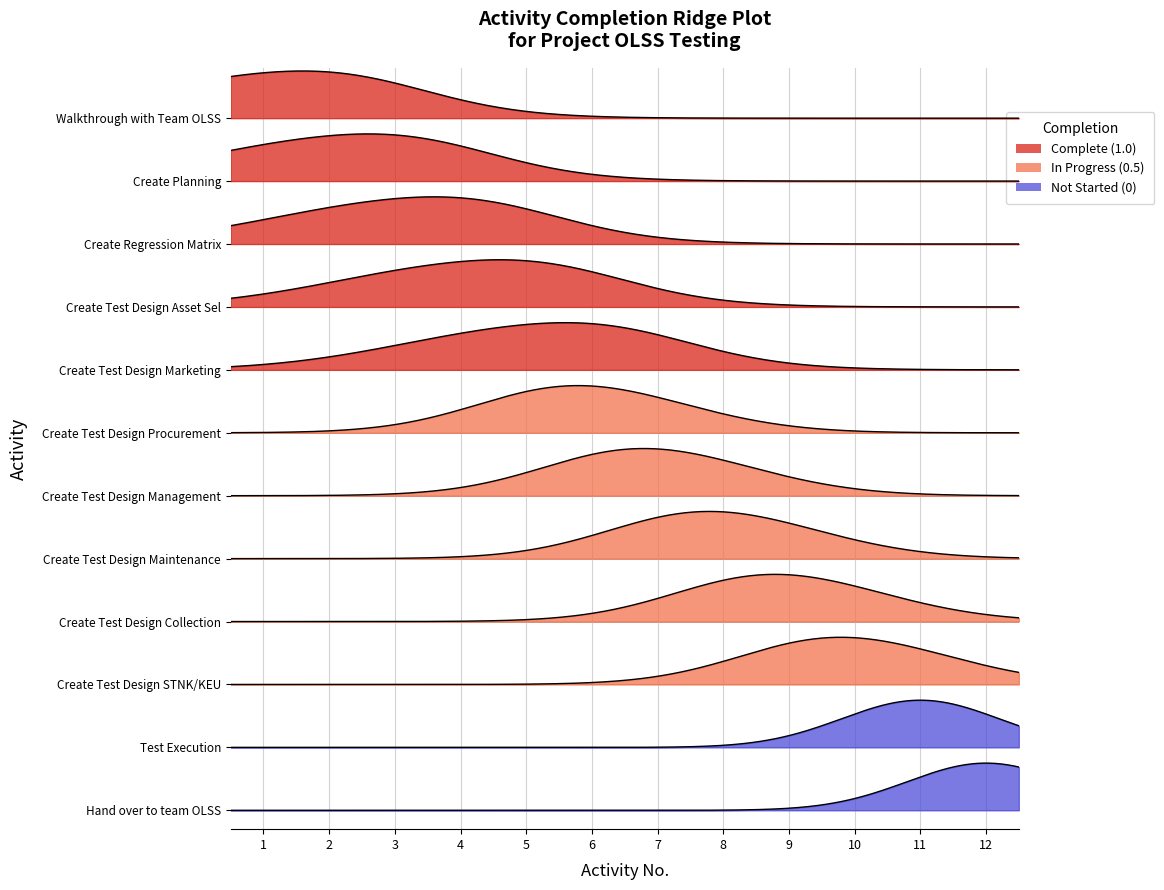

Where is completion nearest to the value 0?

10